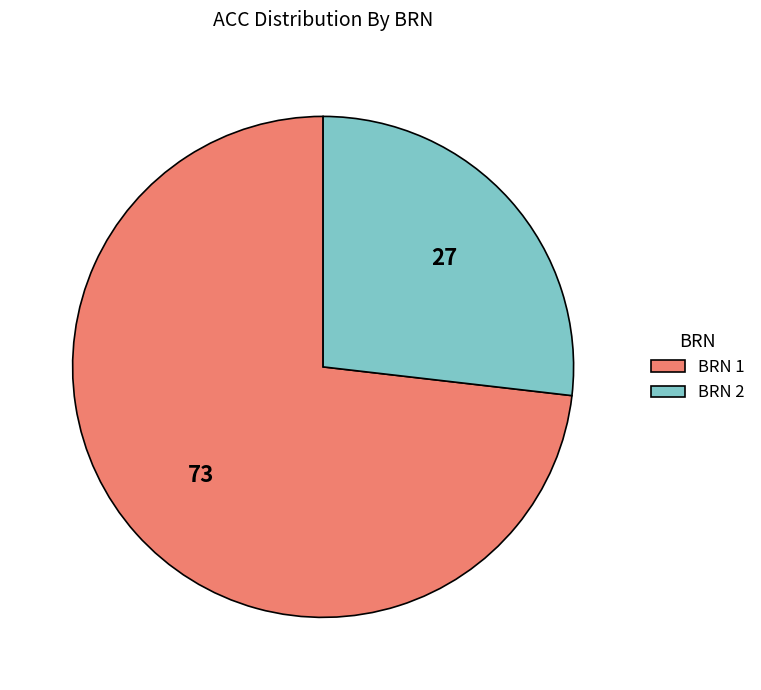

Which slice is the smallest?

BRN 2